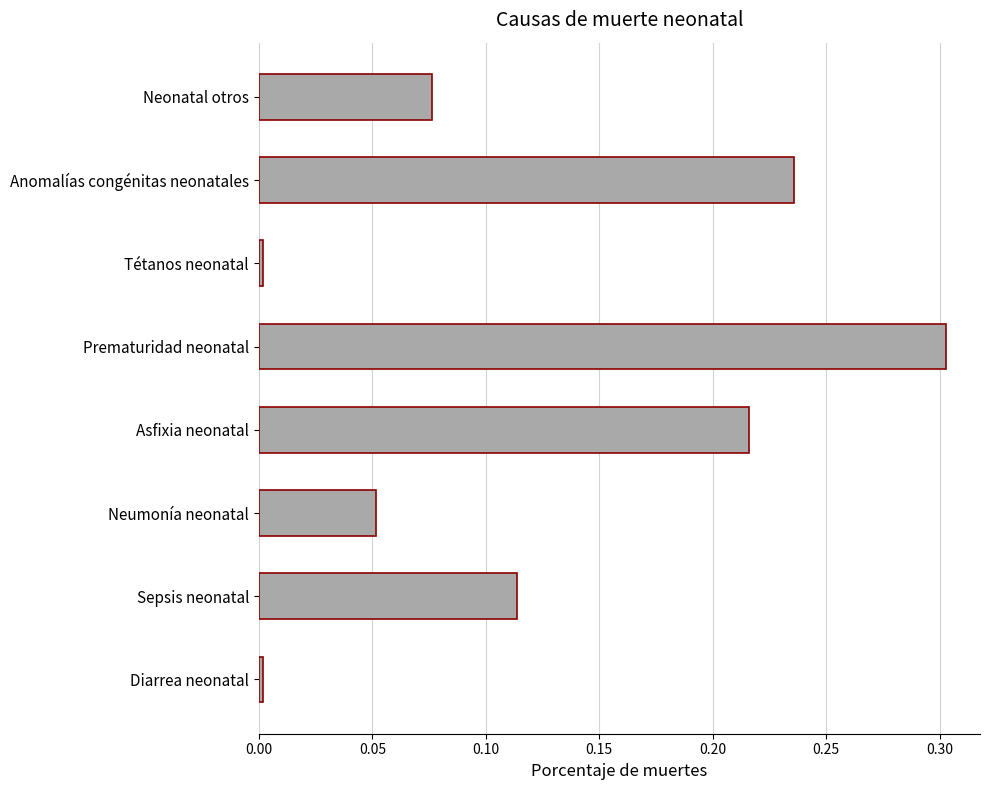

What is the change in value from Neumonía neonatal to Prematuridad neonatal?

+0.3